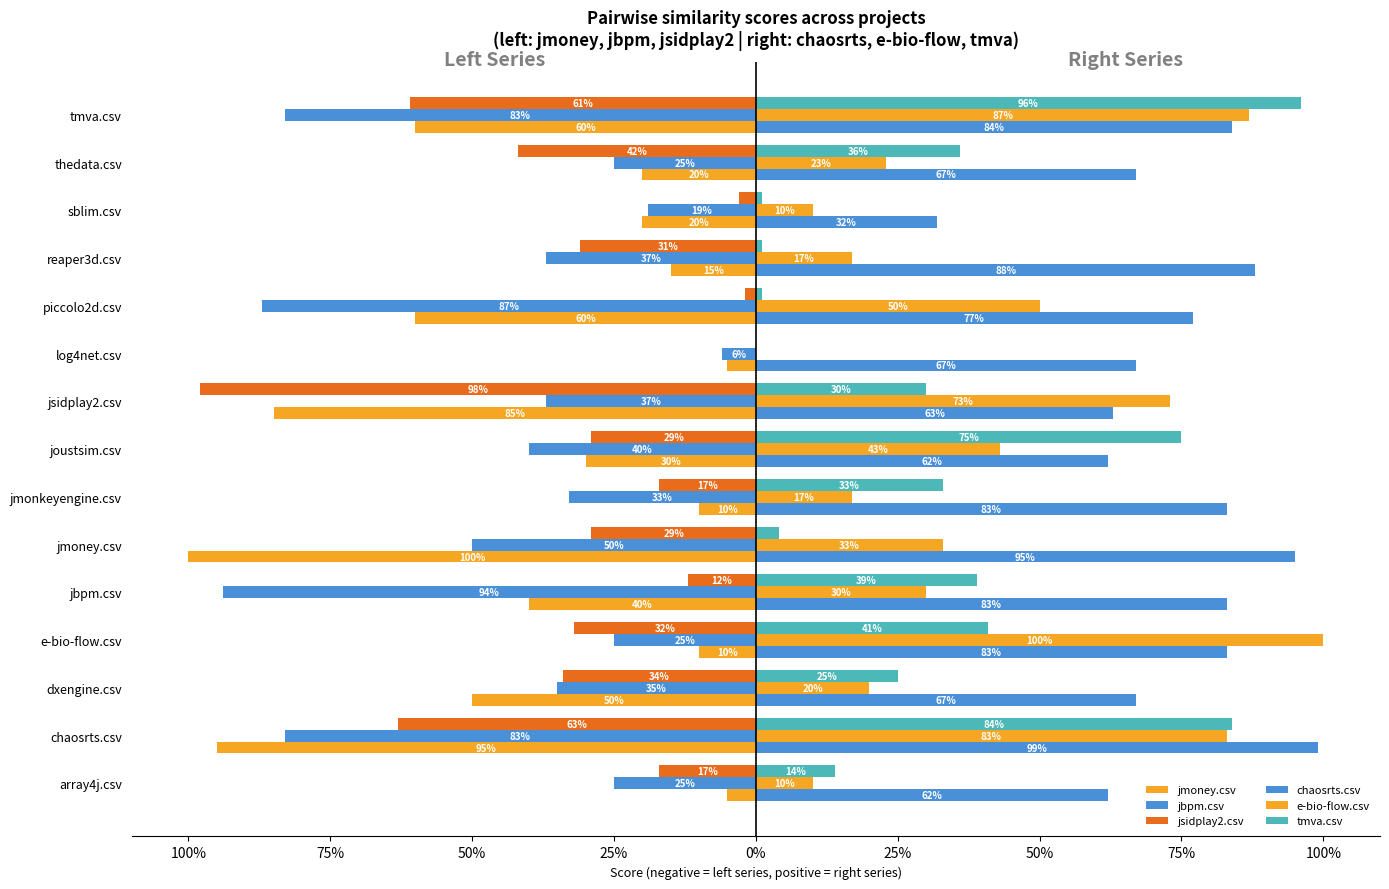

How many series are shown in this chart?

6